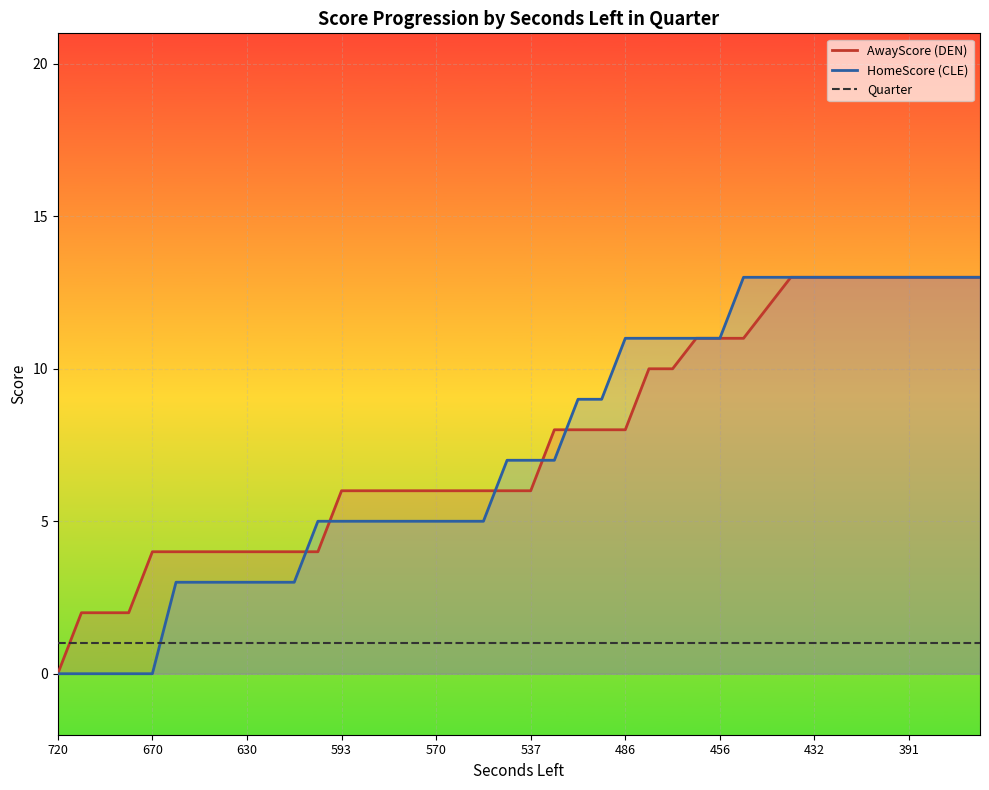

What is the difference between the highest and lowest values at 537?

6